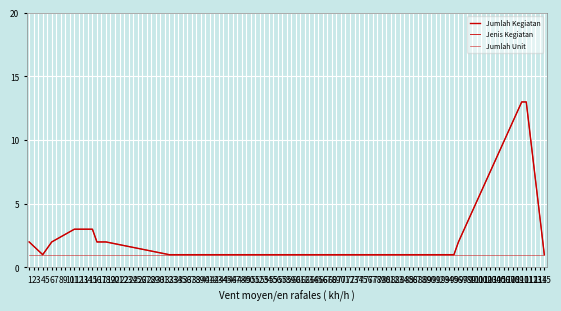

Is this an area chart (filled region under the line)?

No